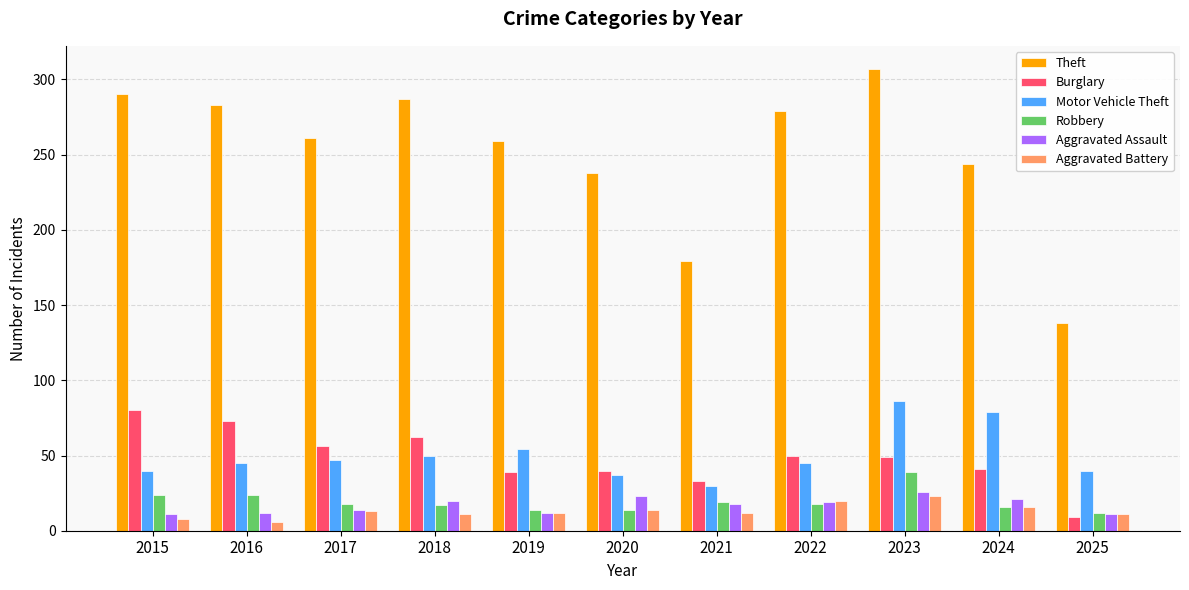

Which category has the highest value in the Aggravated Assault series?

2023